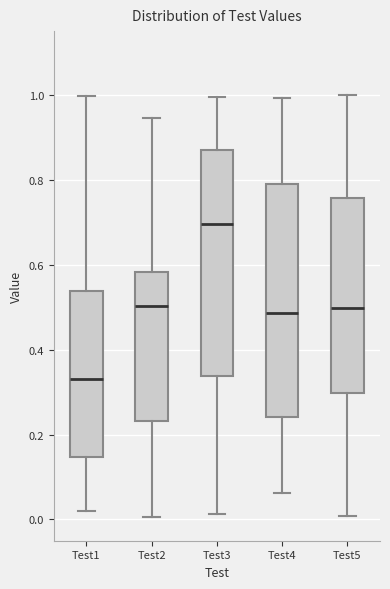

Which box has the lowest median line?

Test1